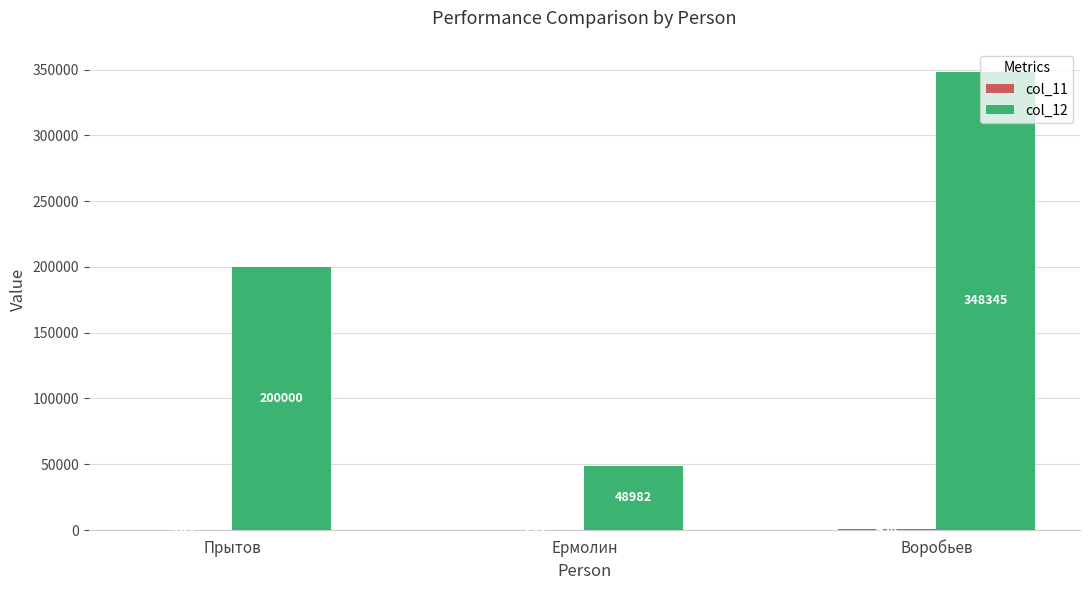

What is the sum of all col_12 values?

597327